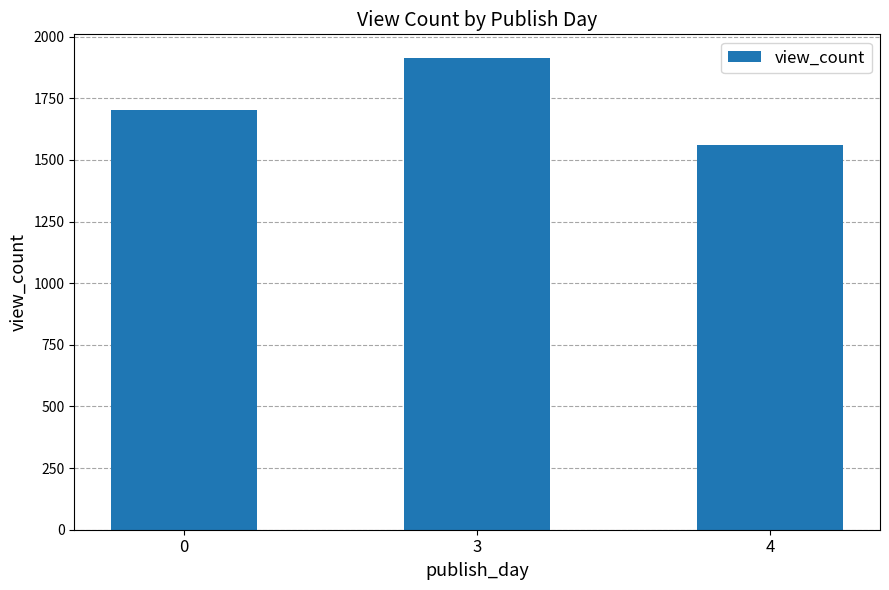

What is the minimum value shown in the chart?

1560